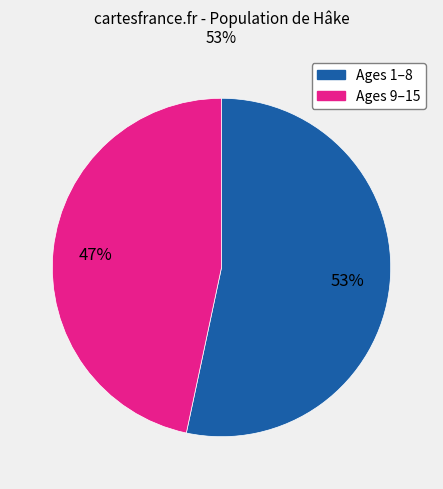

Does any single category account for the majority?

Yes